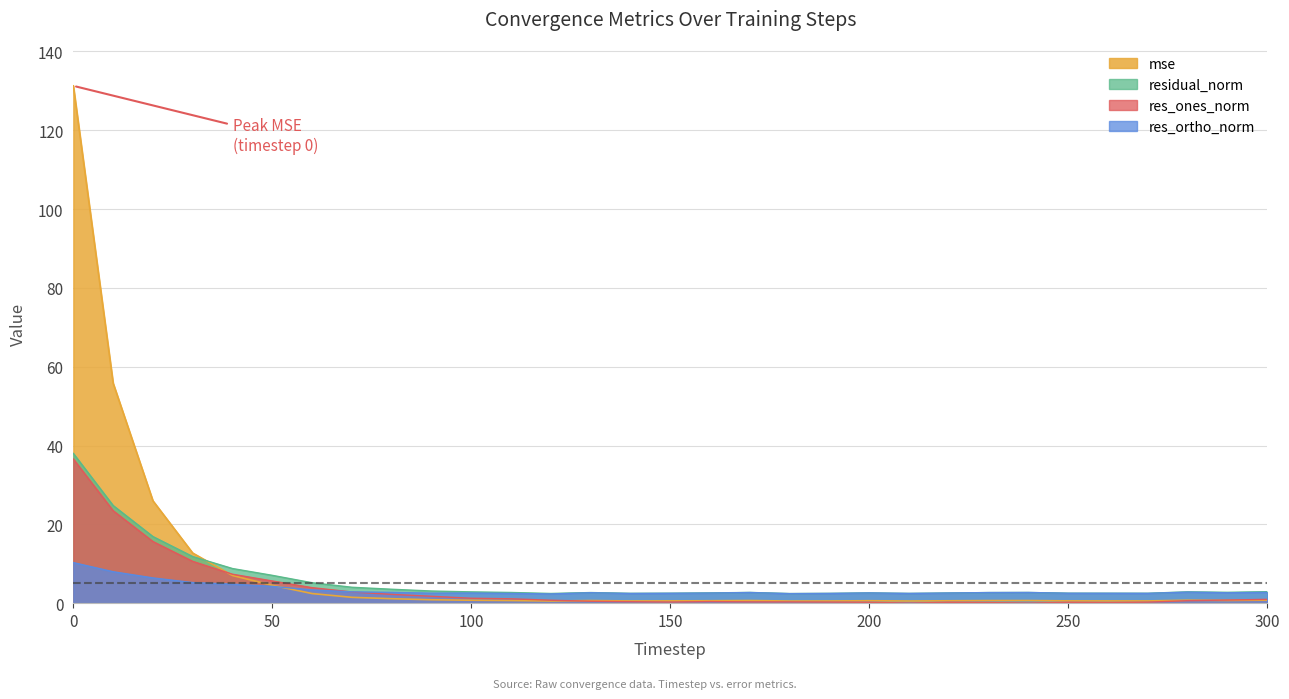

How many interior local valleys does the res_ones_norm series have?

4